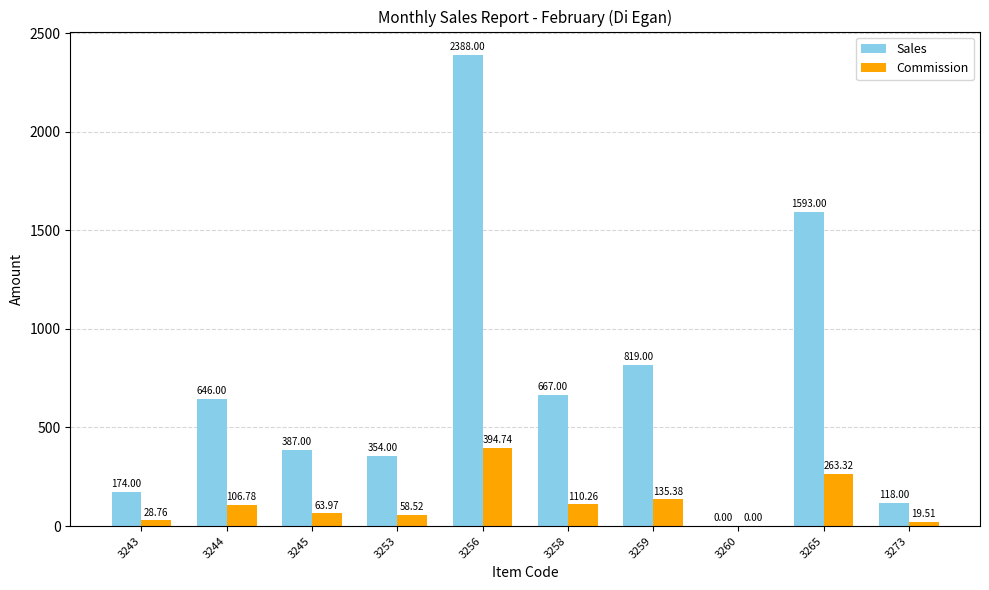

What is the sum of all Commission values?

1181.2